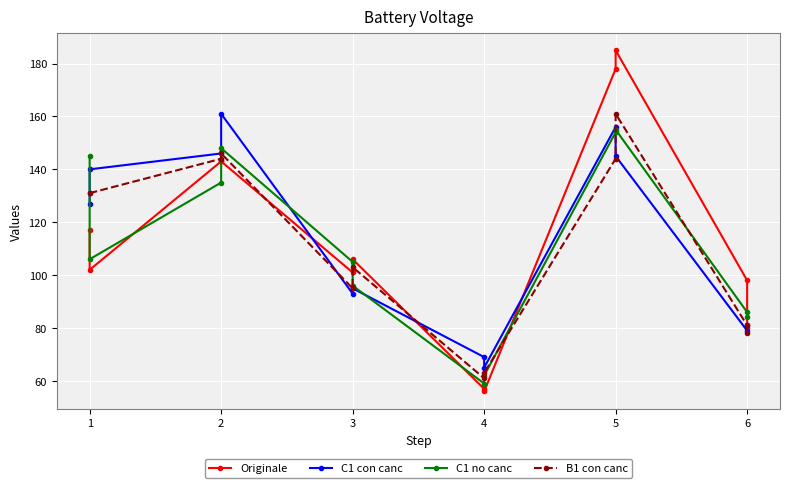

How many lines are shown in the chart?

4